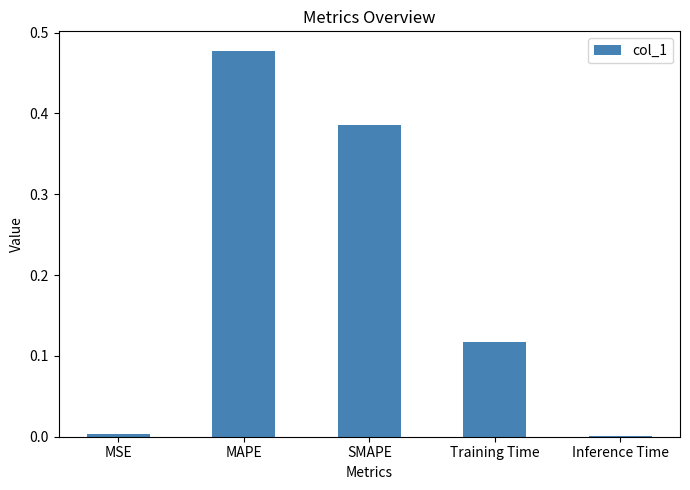

The value at MSE is 0.0. True or false?

True